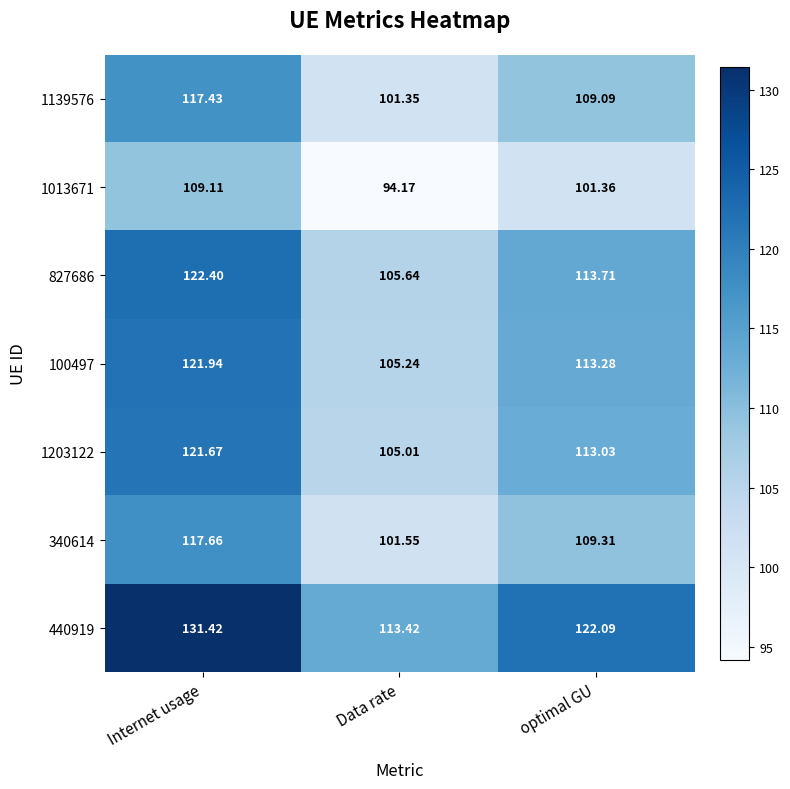

Which category has the lowest value across all series?

Data rate